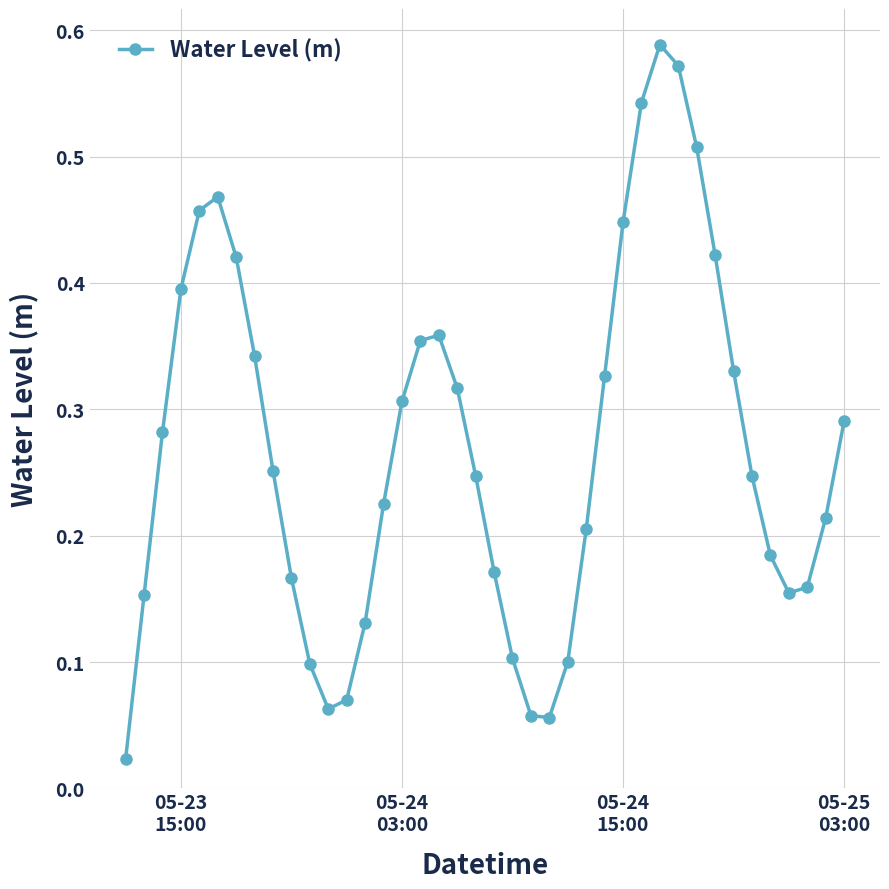

How many lines are shown in the chart?

1